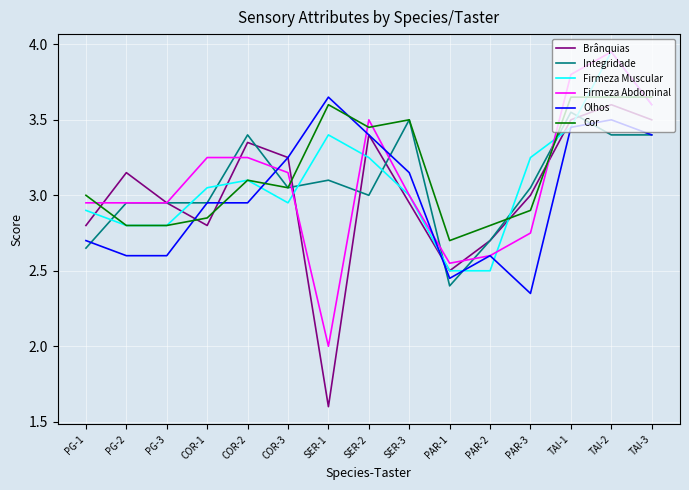

What position from the right is SER-1?

9